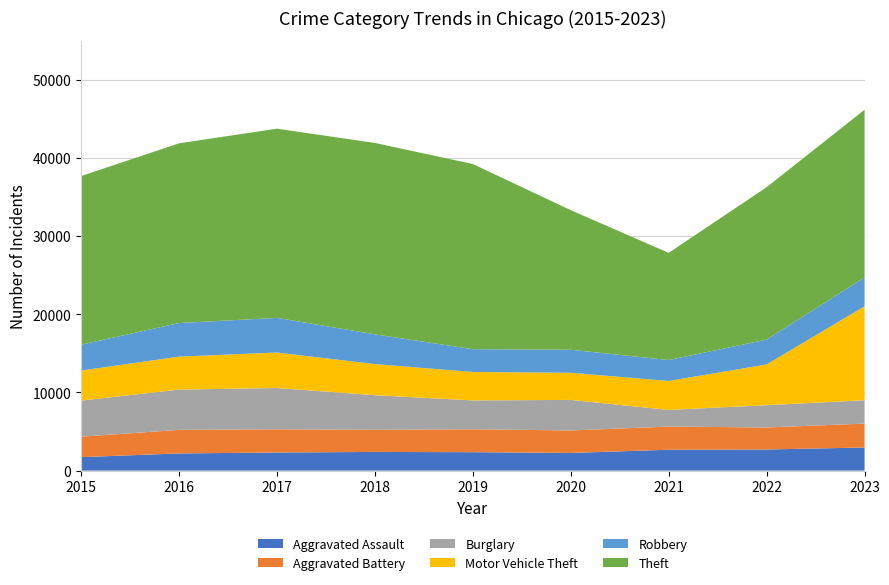

Reading right to left, transcribe all the data shown in this chart.

Aggravated Assault: 2952	2702	2668	2257	2354	2386	2312	2196	1719
Aggravated Battery: 3057	2811	2959	2876	2929	2827	2968	3010	2616
Burglary: 2991	2852	2132	3907	3688	4430	5284	5155	4611
Motor Vehicle Theft: 12009	5207	3704	3471	3641	3979	4536	4213	3843
Robbery: 3695	3179	2675	2943	2914	3804	4430	4295	3311
Theft: 21441	19490	13705	17850	23679	24475	24194	22980	21559